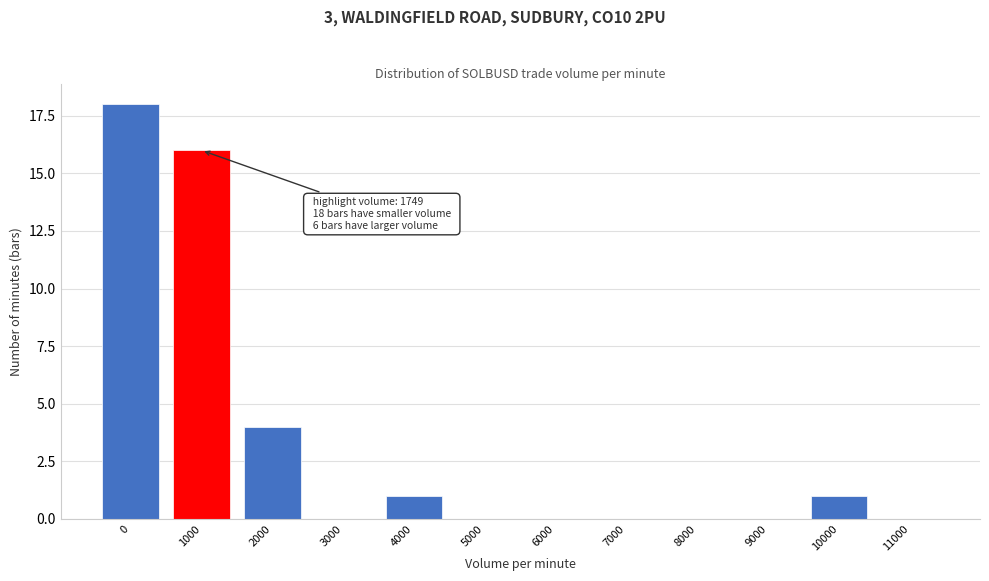

Reading left to right, extract all data points from this chart.

0=18	1000=16	2000=4	3000=0	4000=1	5000=0	6000=0	7000=0	8000=0	9000=0	10000=1	11000=0